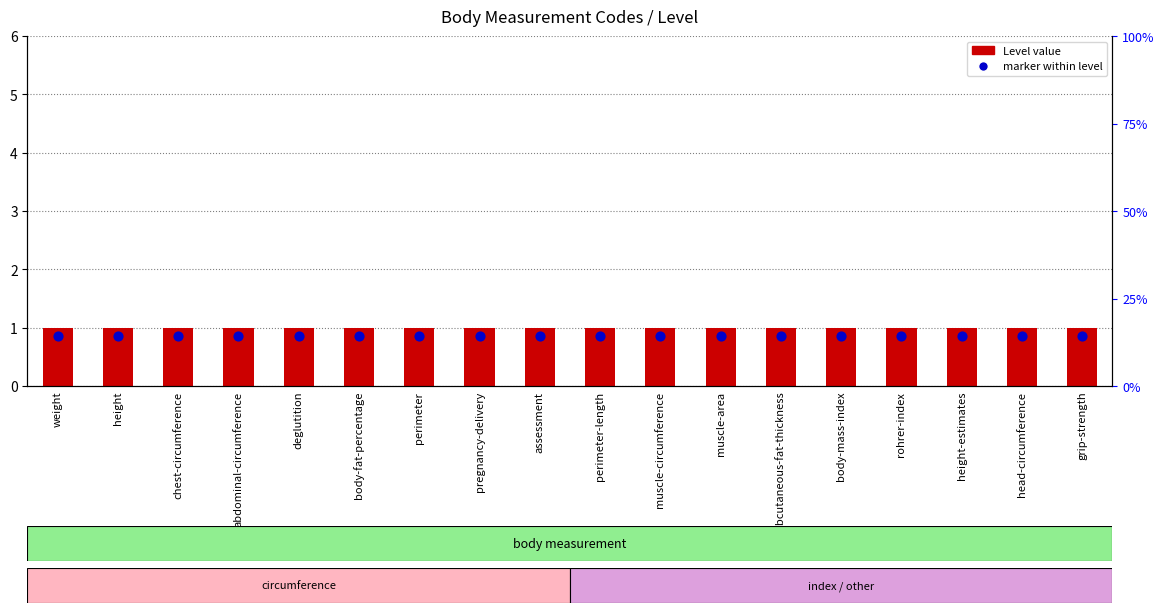

Which series has the largest total across all categories?

Level